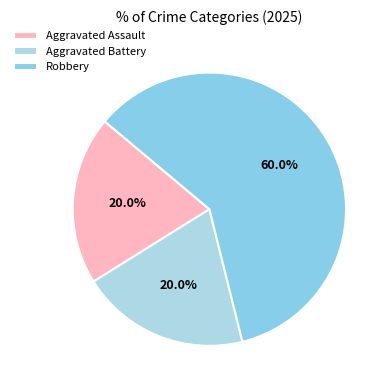

To the nearest percent, what is the difference between the largest and smallest slice percentages?

40%